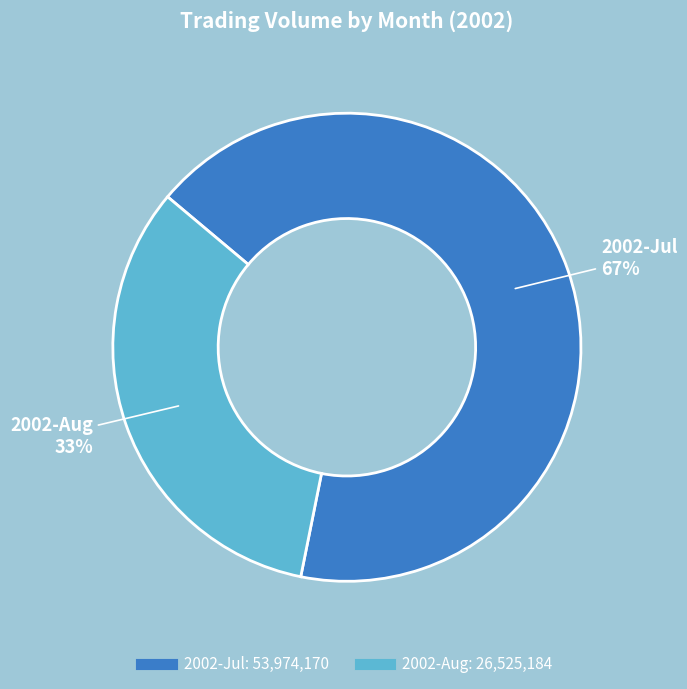

Is there a majority slice in this chart?

Yes